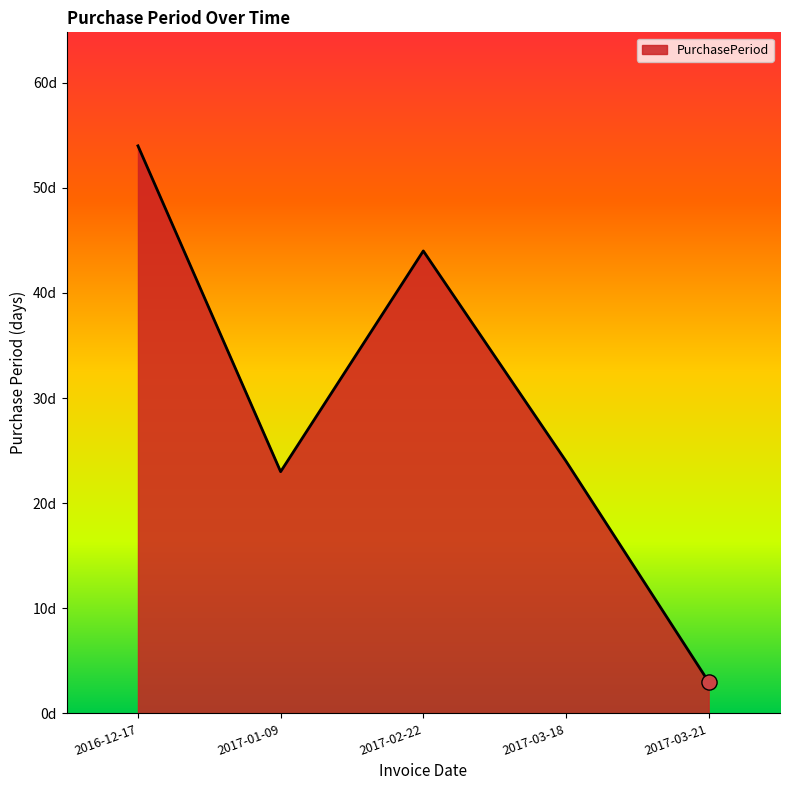

Does the chart have visible grid lines?

No